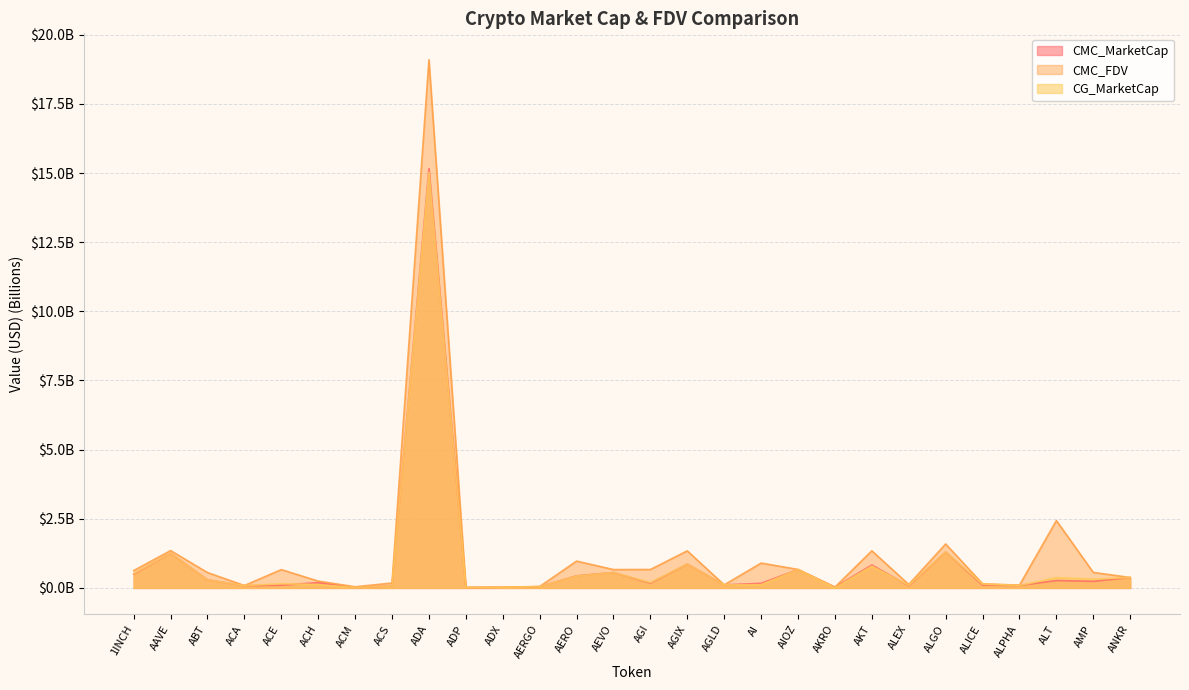

Which label corresponds to the largest value in the chart?

ADA